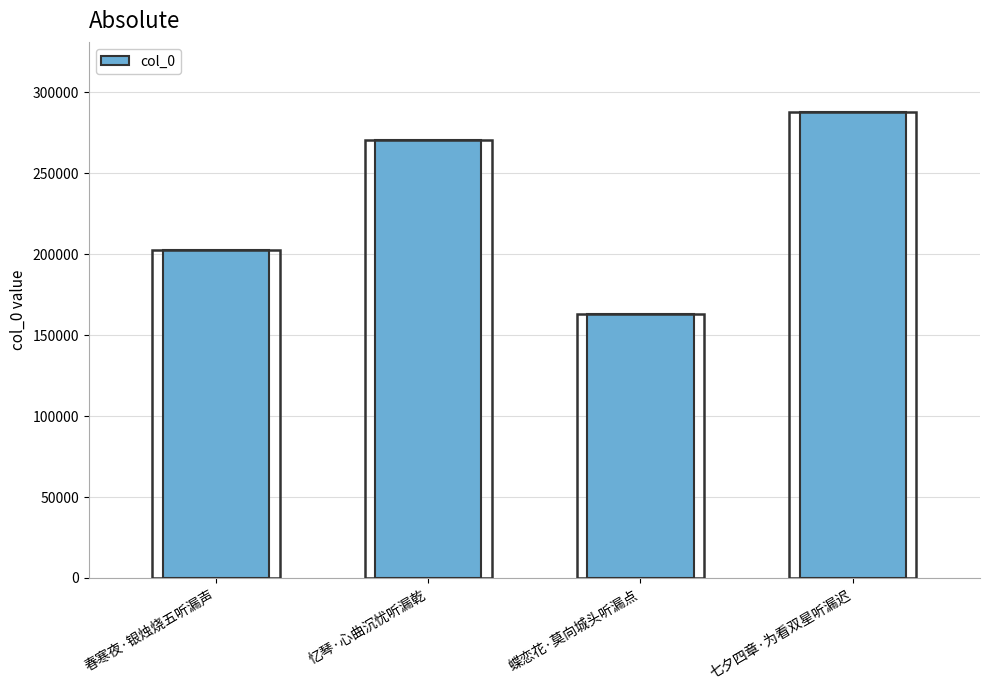

How many series are shown in this chart?

1